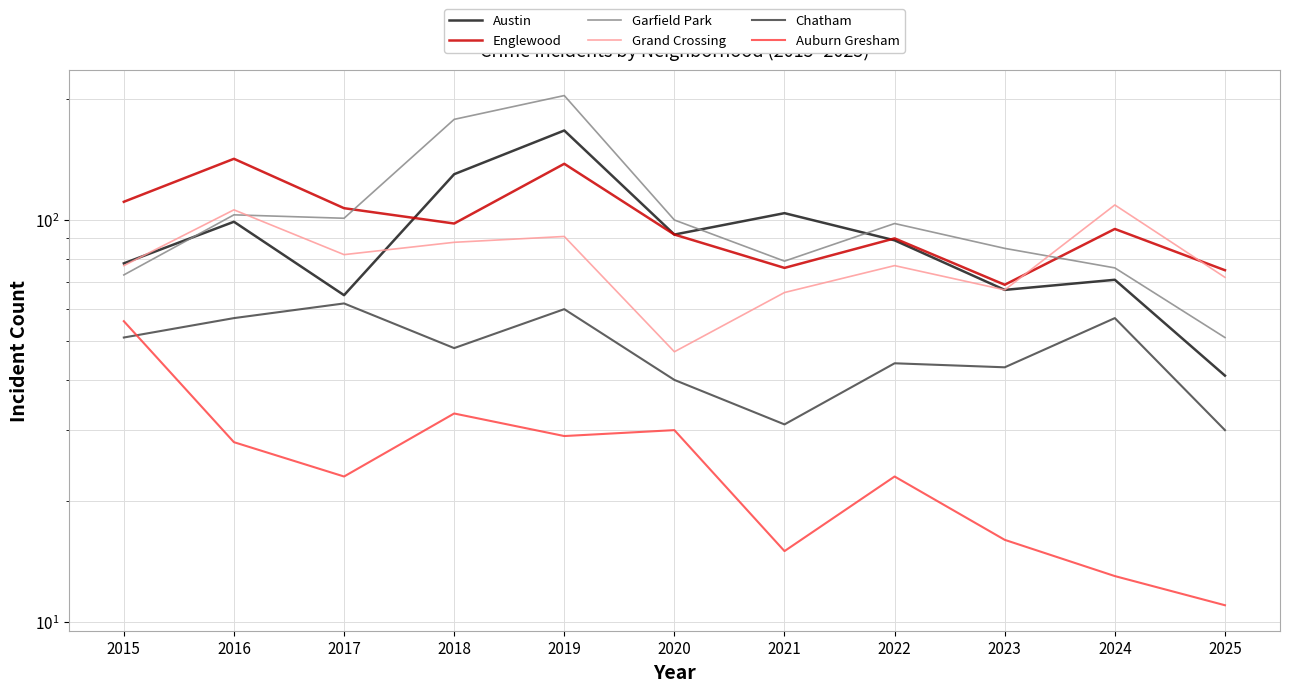

Reading right to left, extract all data points from this chart.

Austin: 41	71	67	89	104	92	167	130	65	99	78
Englewood: 75	95	69	90	76	92	138	98	107	142	111
Garfield Park: 51	76	85	98	79	100	204	178	101	103	73
Grand Crossing: 72	109	67	77	66	47	91	88	82	106	77
Chatham: 30	57	43	44	31	40	60	48	62	57	51
Auburn Gresham: 11	13	16	23	15	30	29	33	23	28	56